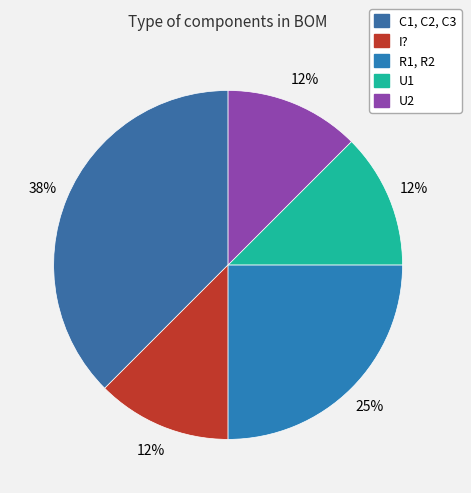

Between U2 and R1, R2, which is larger?

R1, R2